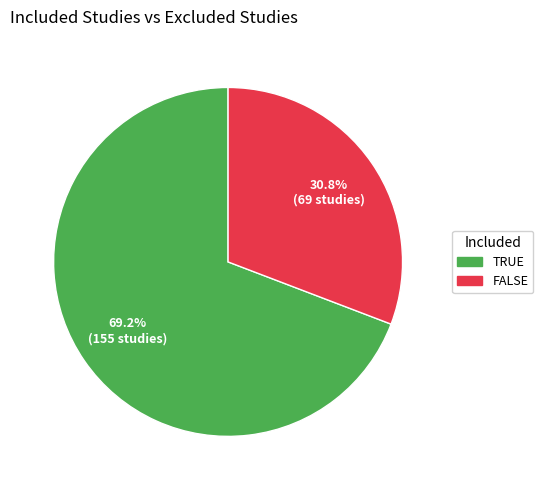

True or false: TRUE accounts for 56% of the total.

False